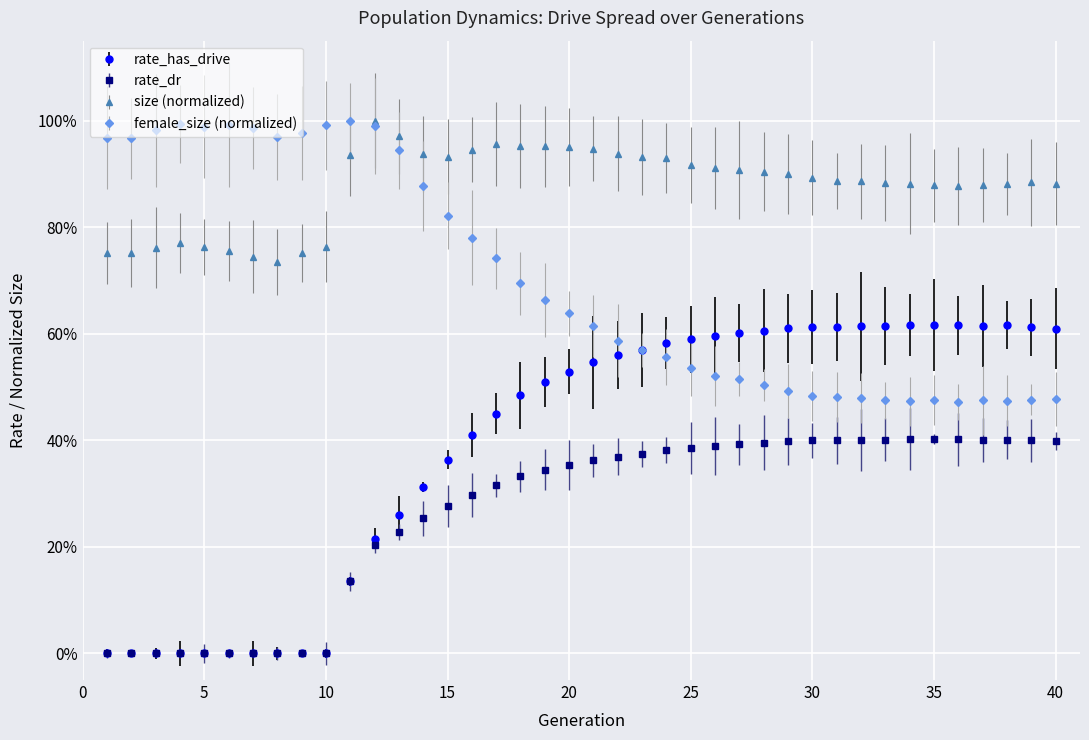

Does the chart have visible grid lines?

Yes